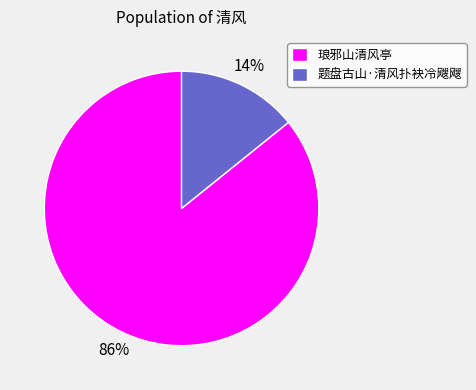

Which slice represents more than half of the pie?

琅邪山清风亭